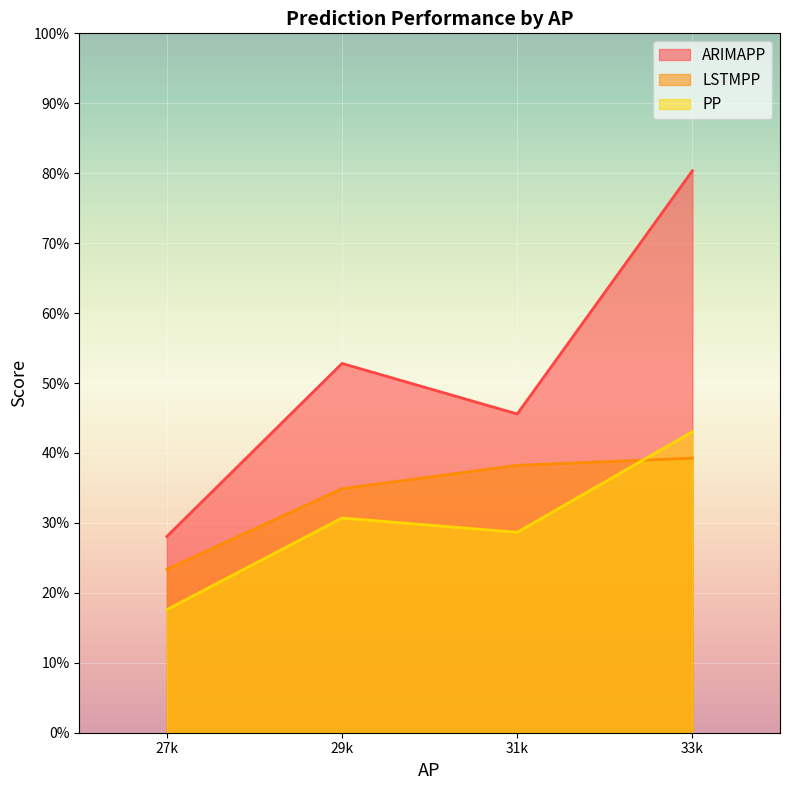

The value of ARIMAPP at 31 is 45.6. True or false?

True